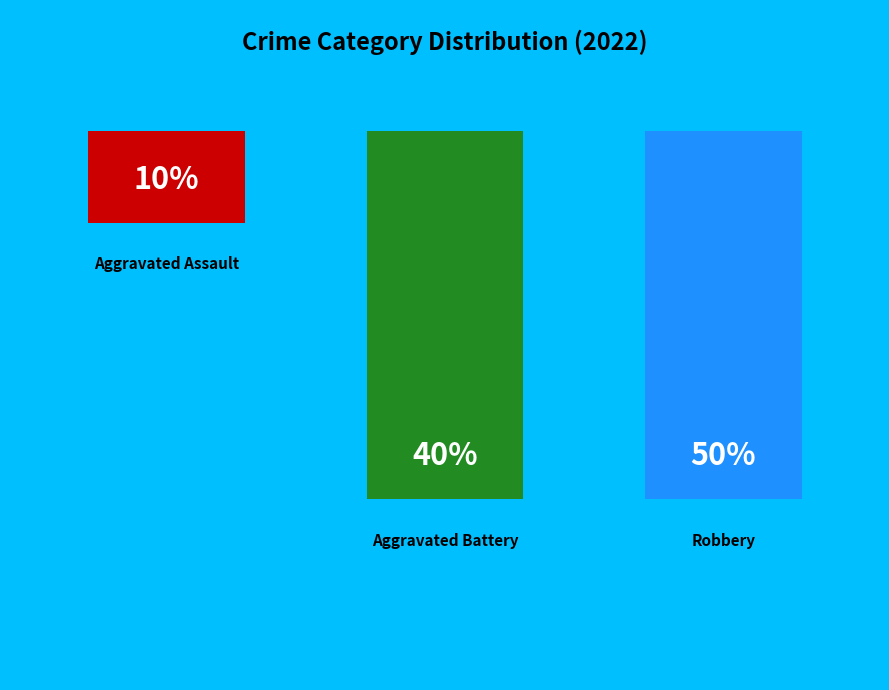

What percentage is the Aggravated Battery slice, to the nearest percent?

40%